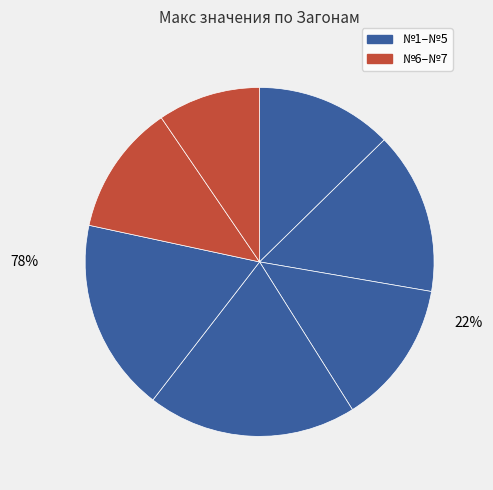

True or false: №6 accounts for 12% of the total.

True